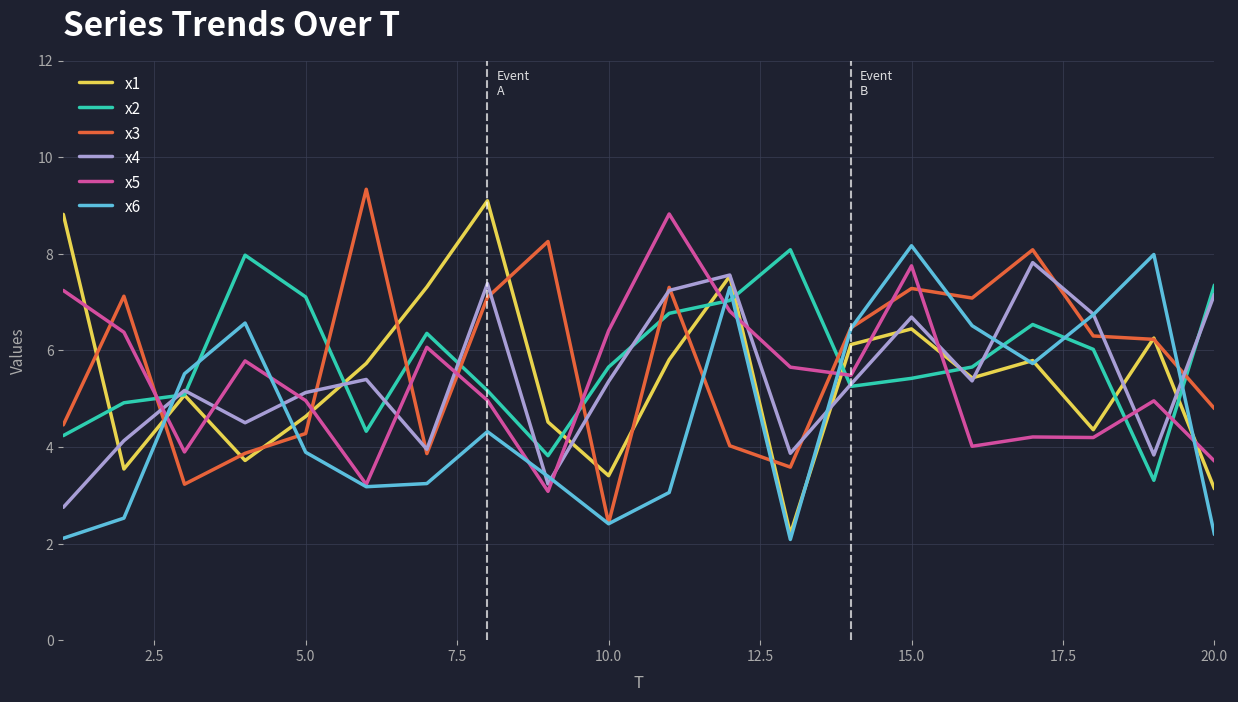

What is the smallest value displayed?

2.1